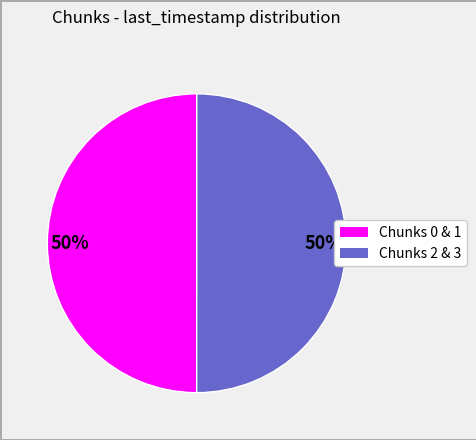

To the nearest percent, what is the average slice percentage?

50%